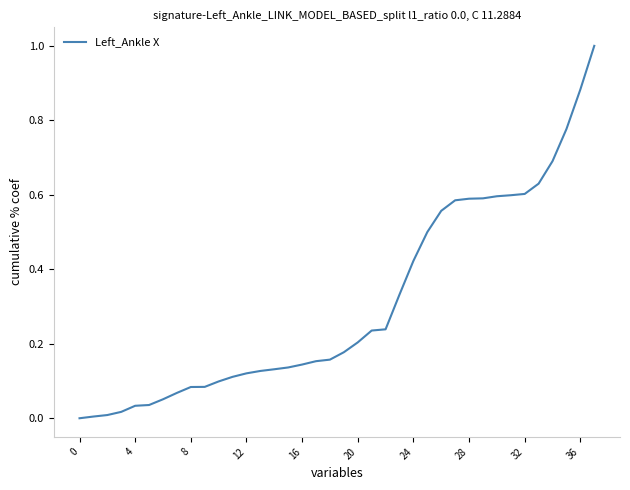

What is the difference between the maximum and minimum values?

1.0